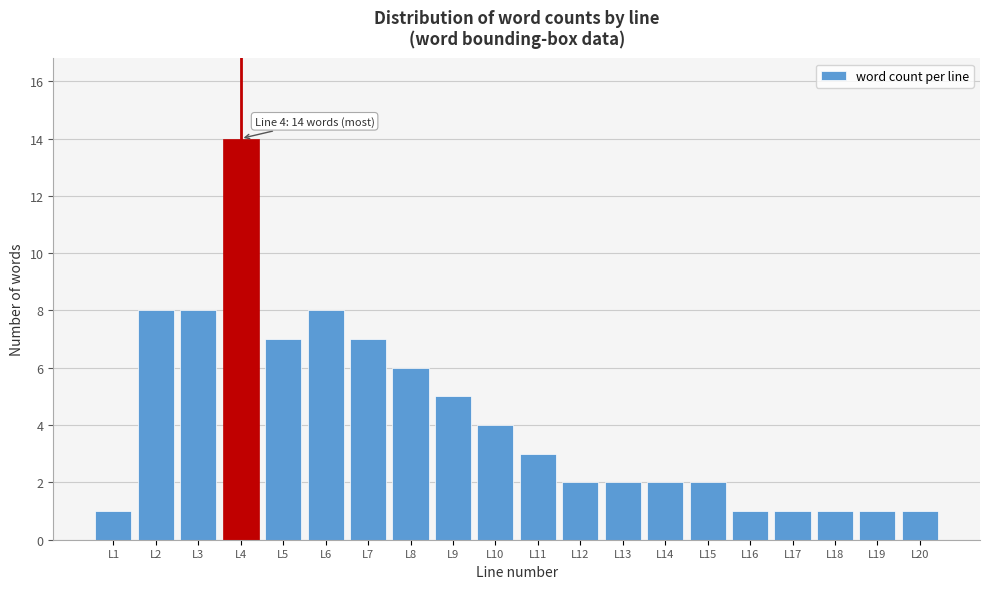

Reading left to right, what are all the values shown in this chart?

L1=1	L2=8	L3=8	L4=14	L5=7	L6=8	L7=7	L8=6	L9=5	L10=4	L11=3	L12=2	L13=2	L14=2	L15=2	L16=1	L17=1	L18=1	L19=1	L20=1